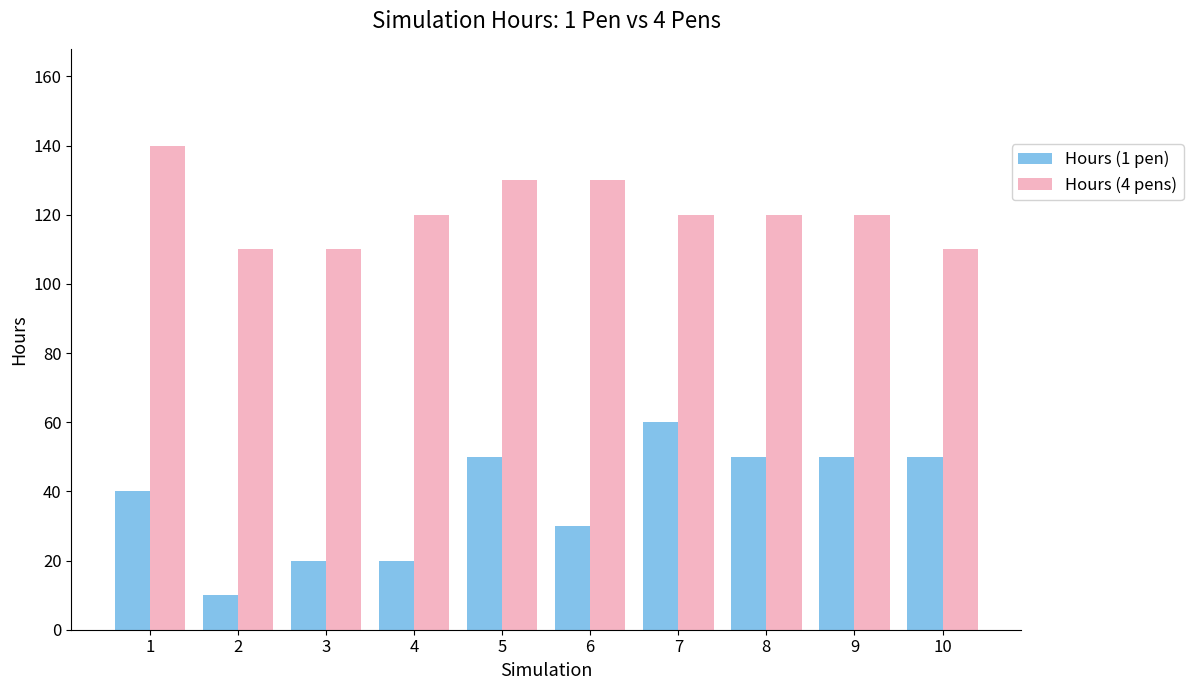

The value of Hours (1 pen) at 3 is 20. True or false?

True